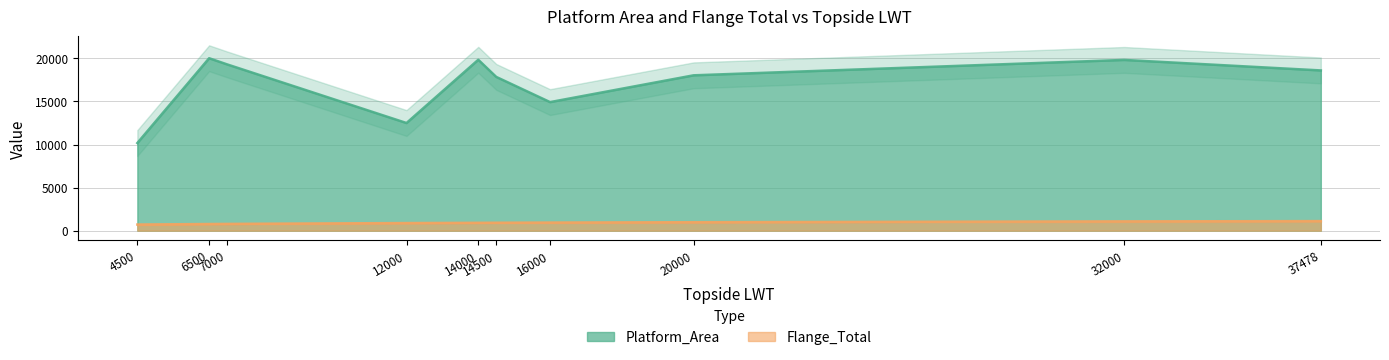

Reading right to left, what are all the values shown in this chart?

Platform_Area: 37478=18605.0	32000=19825.0	20000=18037.6	16000=14927.0	14500=17852.8	14000=19843.0	12000=12498.2	7000=19308.2	6500=20021.6	4500=10176.6
Flange_Total: 37478=1109.0	32000=1076.0	20000=981.0	16000=937.0	14500=918.0	14000=911.0	12000=882.0	7000=784.0	6500=771.0	4500=708.0